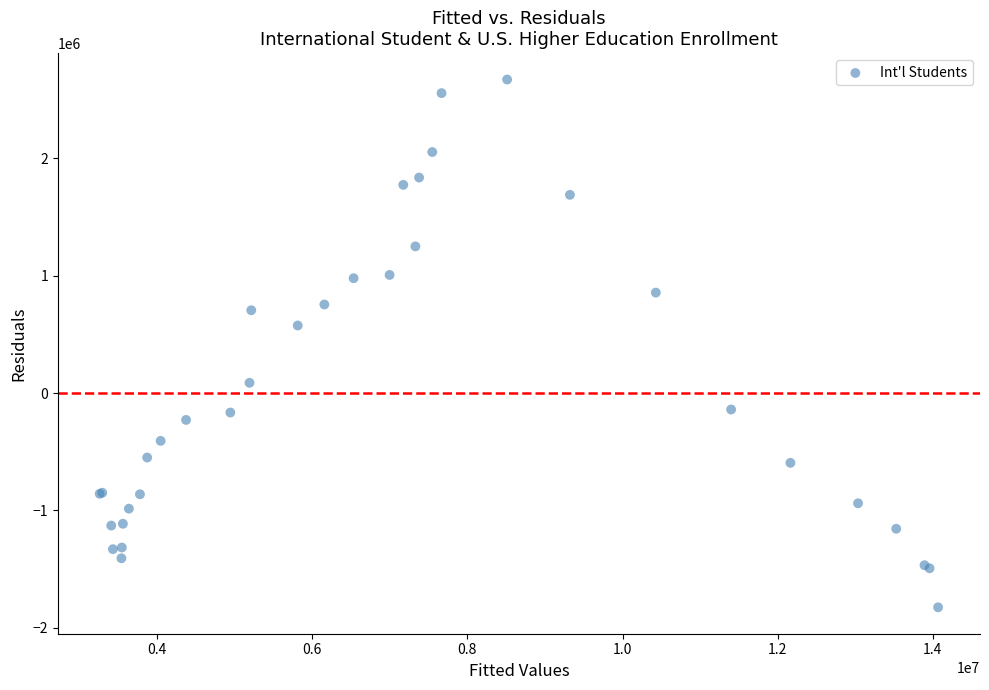

What Y value in the scatter plot is closest to 423637?

576428.9